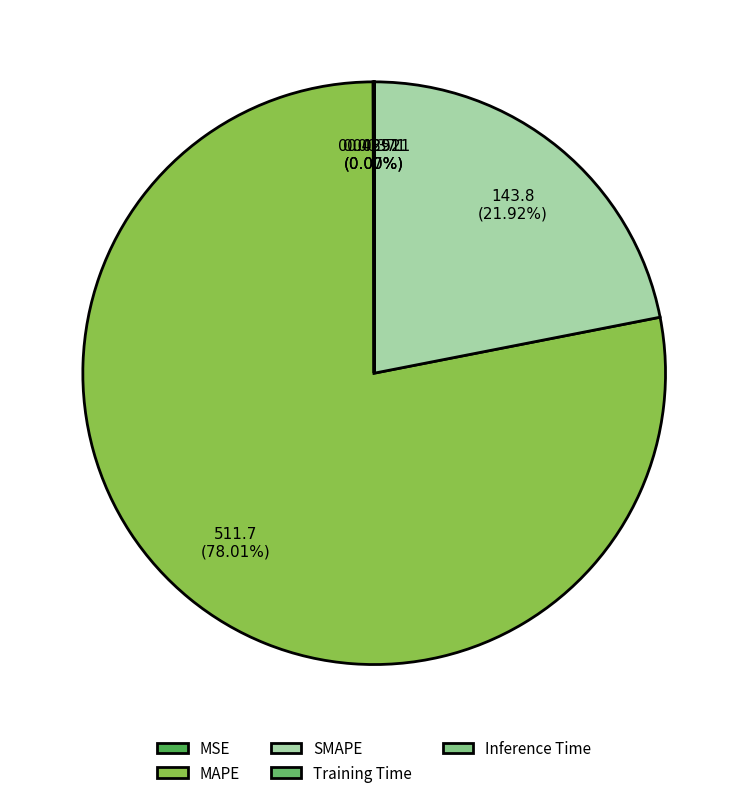

Count the number of slices in the pie.

5